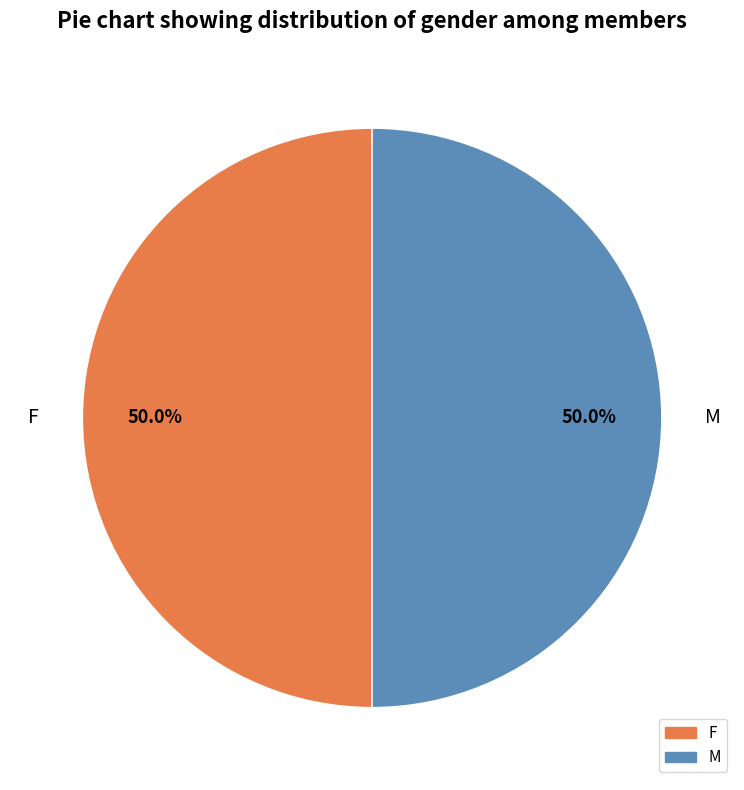

What portion of the pie excludes F?

50.0%